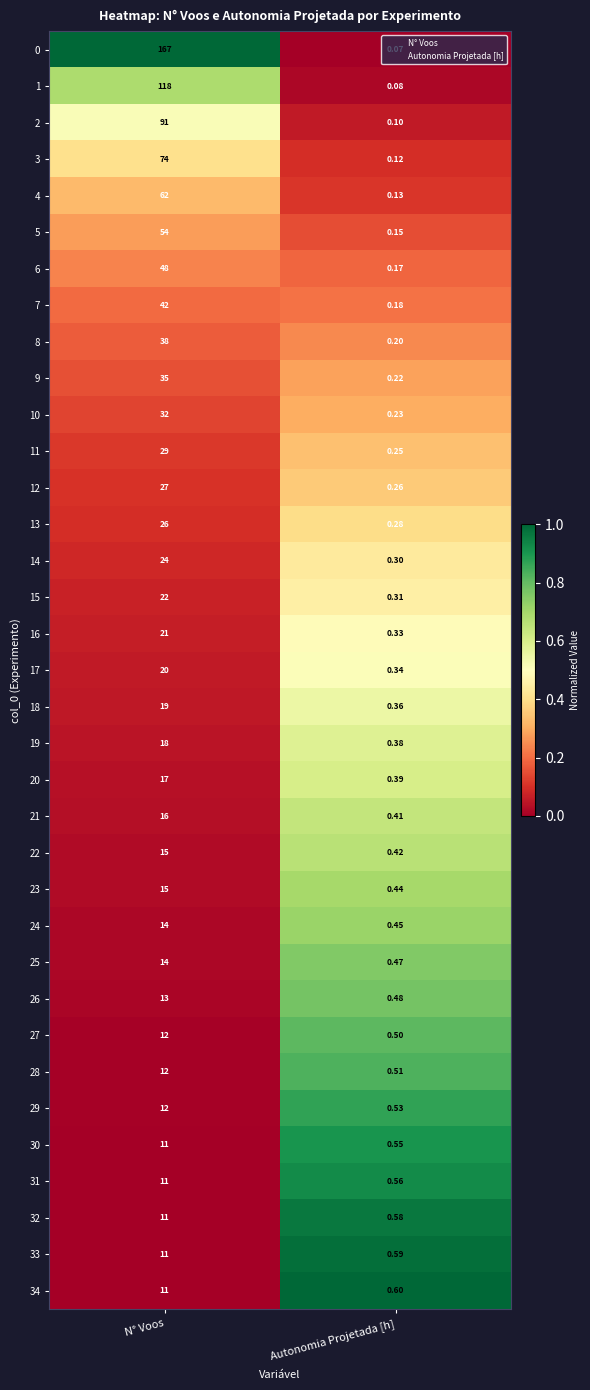

Count the number of categories in the chart.

2